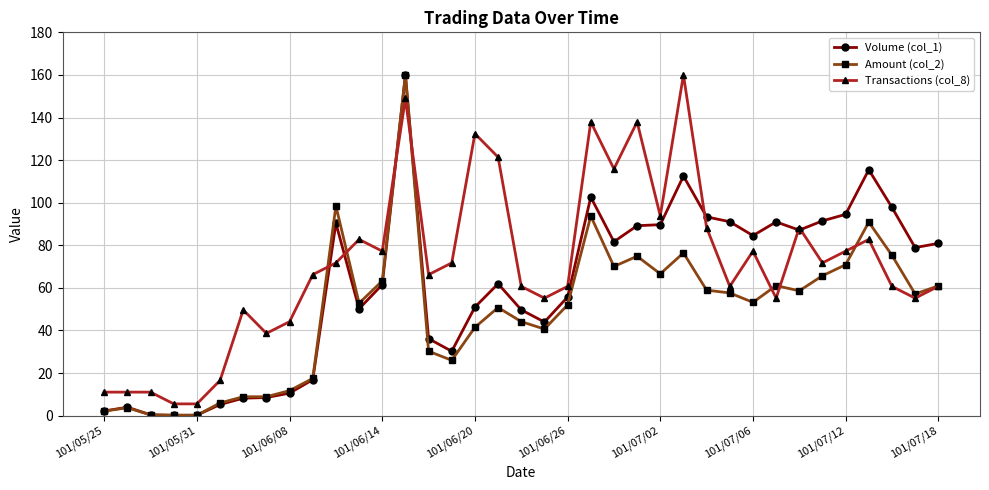

What is the highest value of the Volume (col_1) series?

160.0